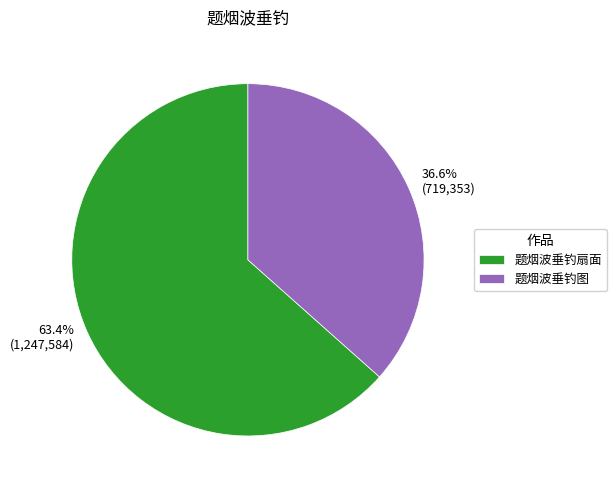

Which slice is the smallest?

题烟波垂钓图